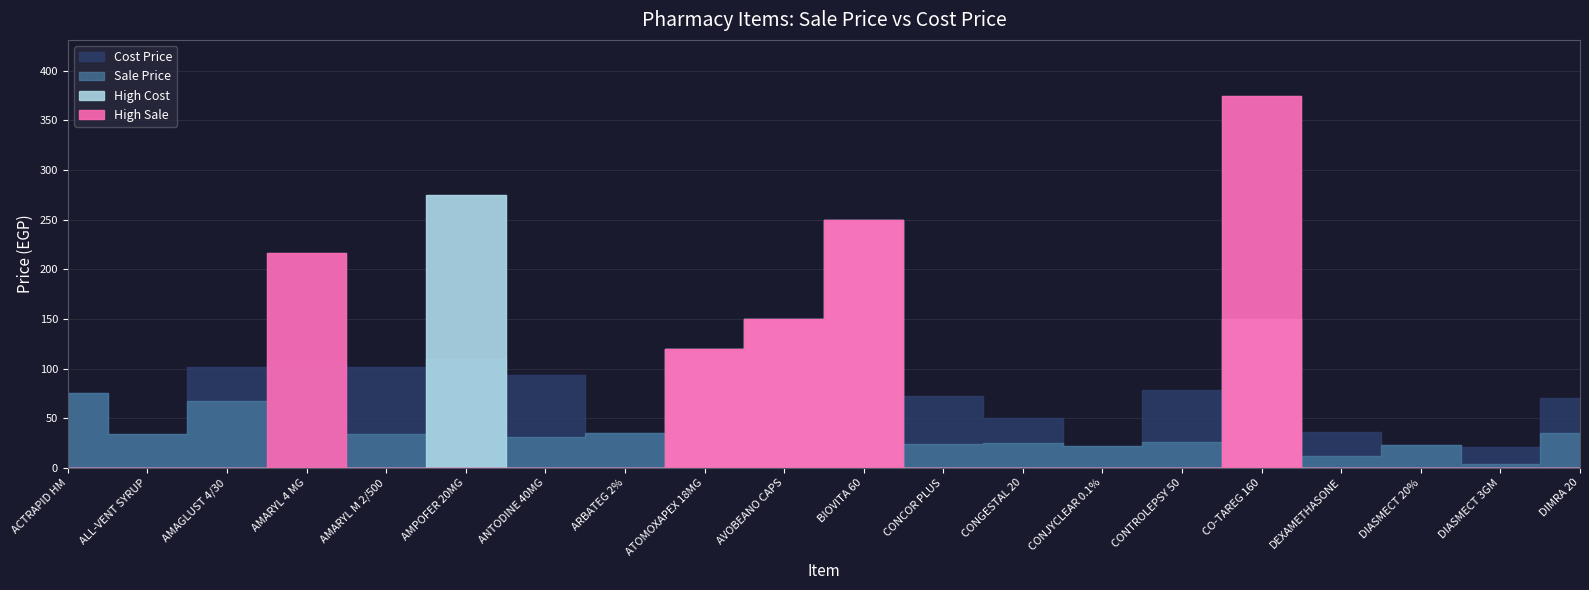

What is the difference between the Cost Price values at ACTRAPID HM and BIOVITA 60?

174.5